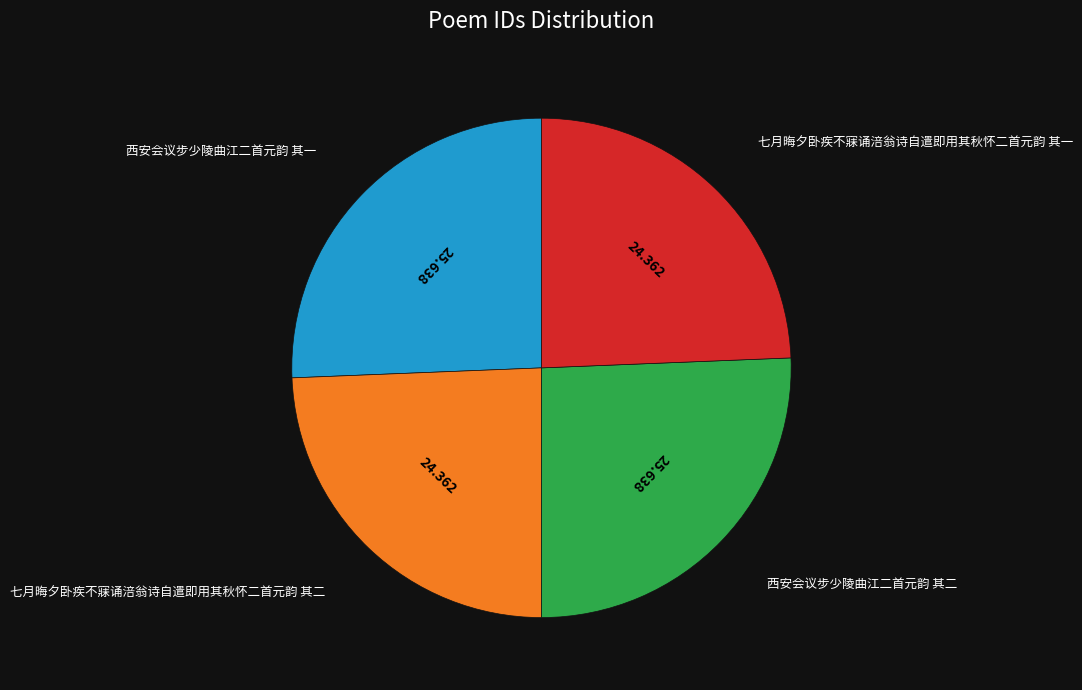

Is there any slice that represents more than half of the pie?

No